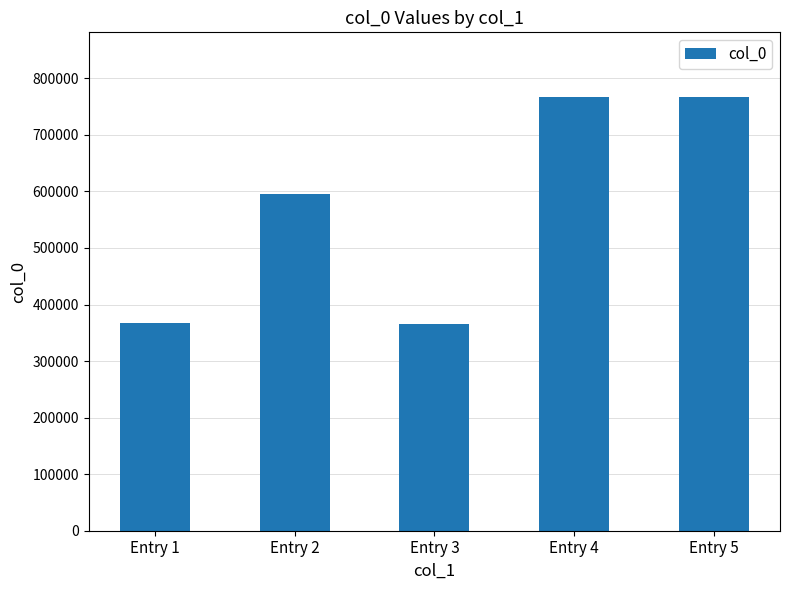

Between Entry 3 and Entry 5, which is larger?

Entry 5